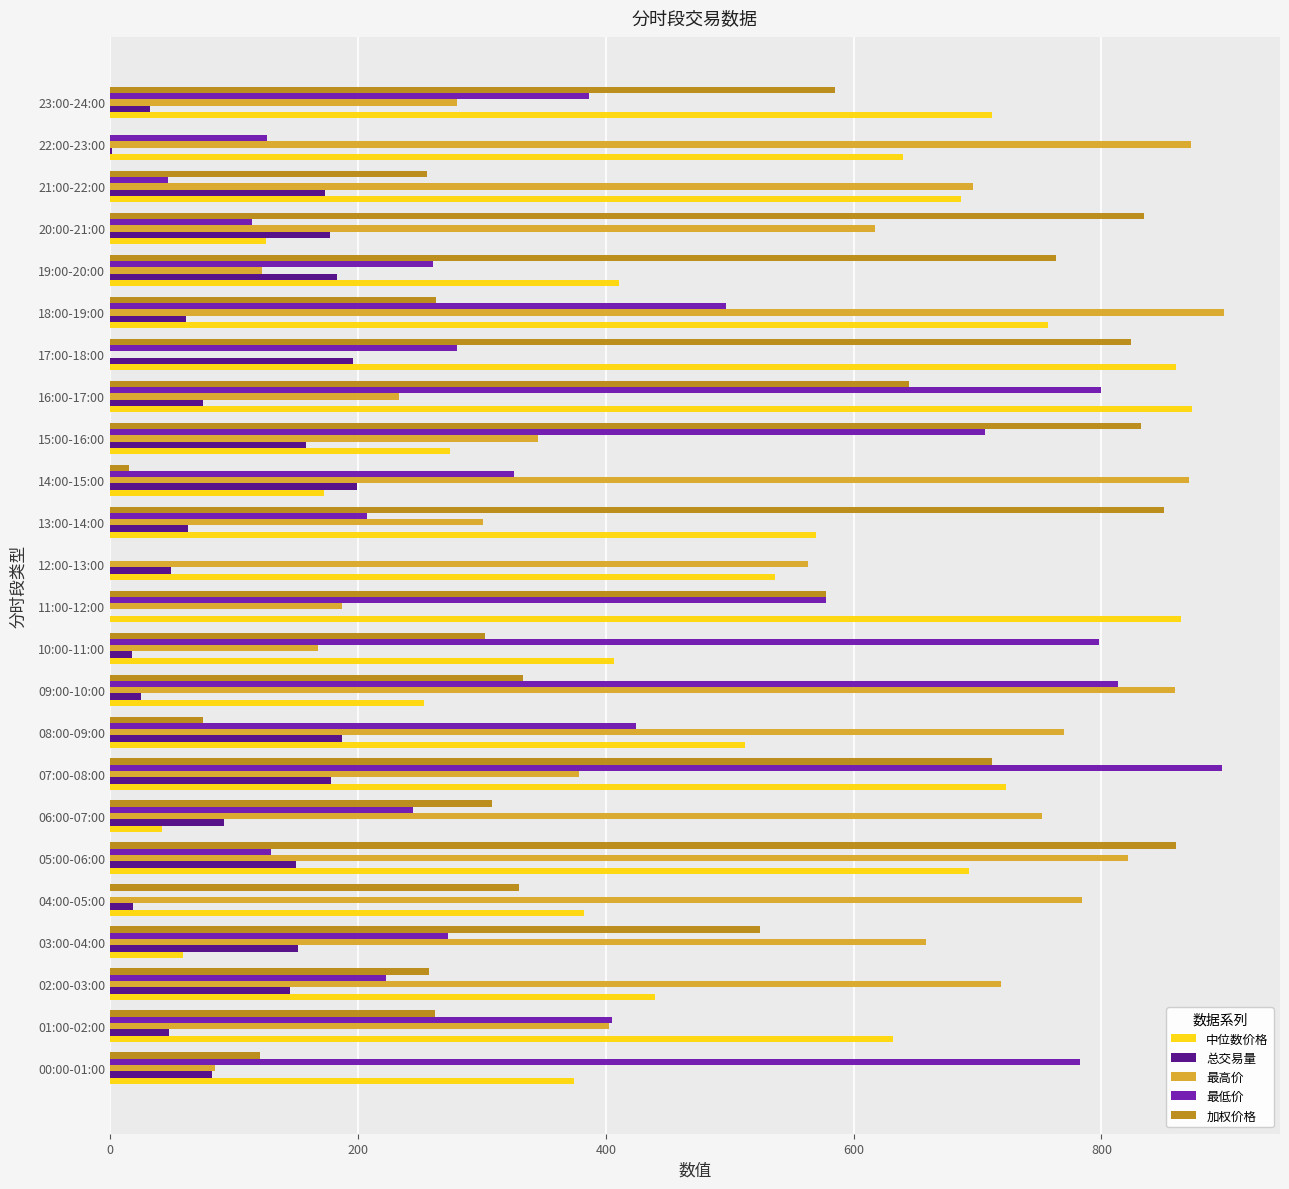

The value of 中位数价格 at 20:00-21:00 is 61.2. True or false?

False